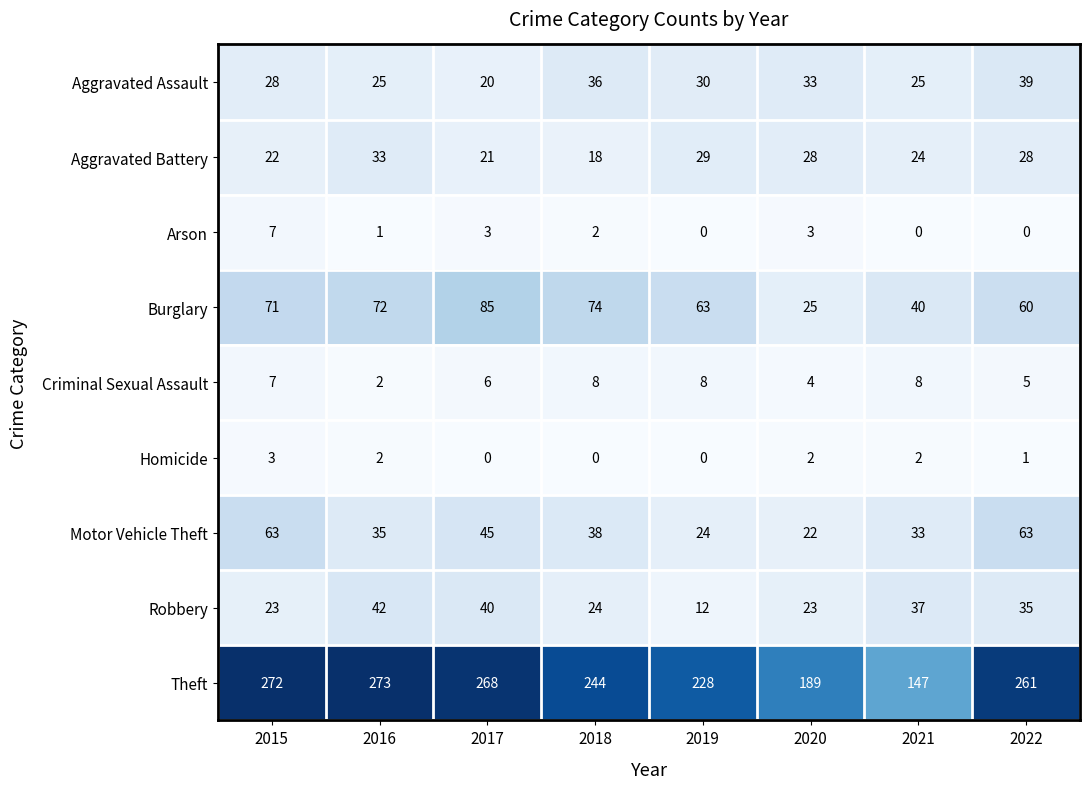

What is the difference between the maximum and minimum values in the Aggravated Assault series?

19